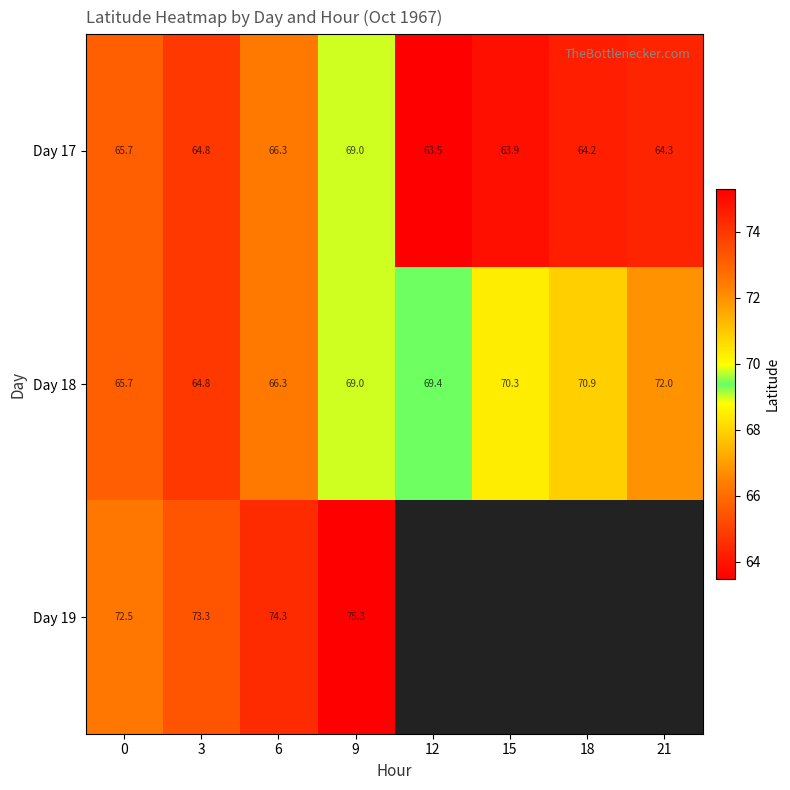

List the series in order of their peak value, highest first.

Day 19, Day 18, Day 17